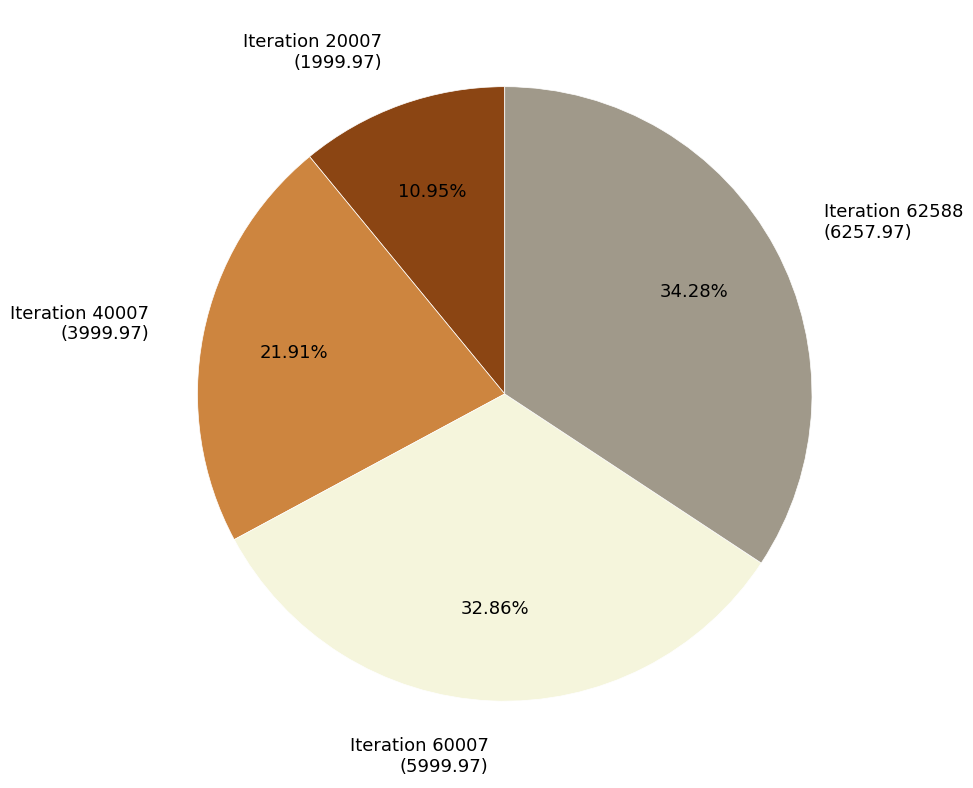

Which has a higher value, Iteration 20007 or Iteration 40007?

Iteration 40007